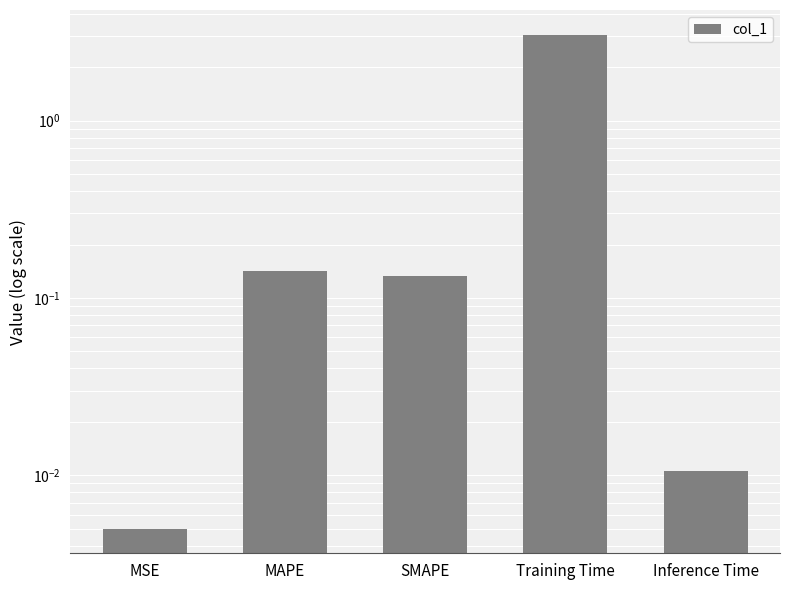

What position from the right is SMAPE?

3